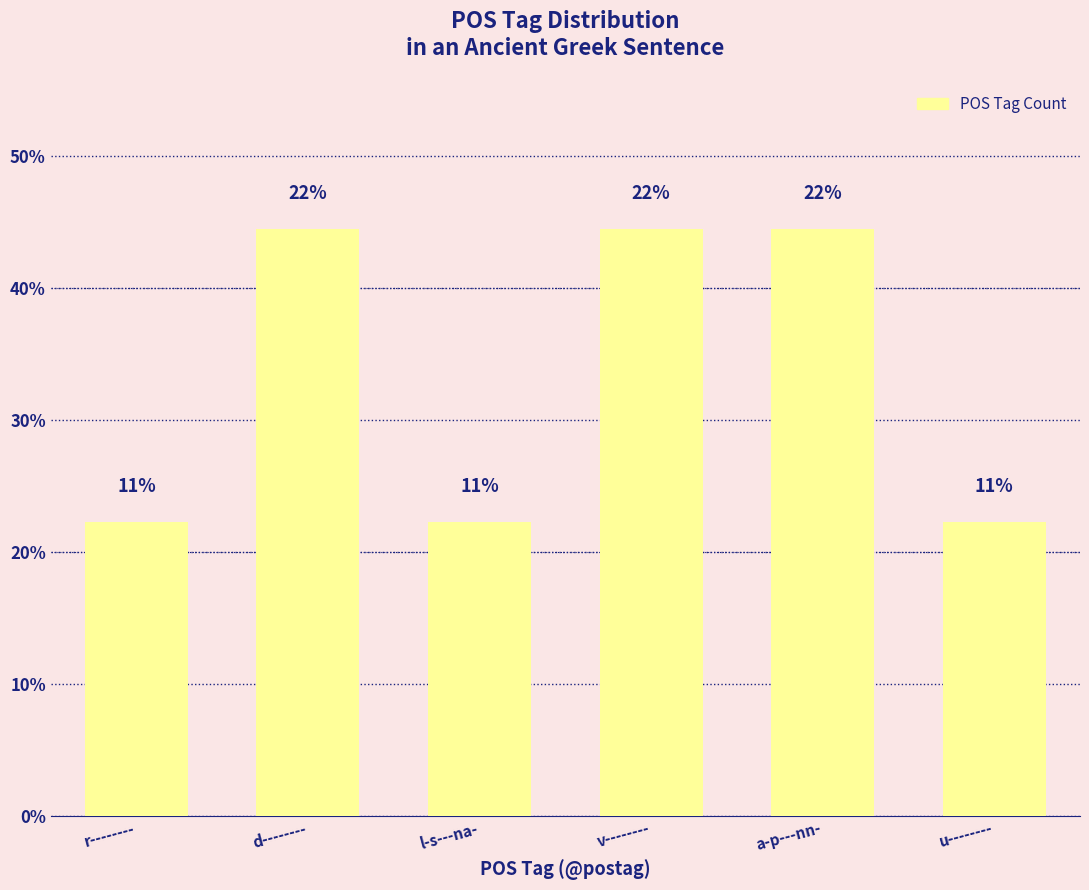

What is the maximum value shown in the chart?

22.2